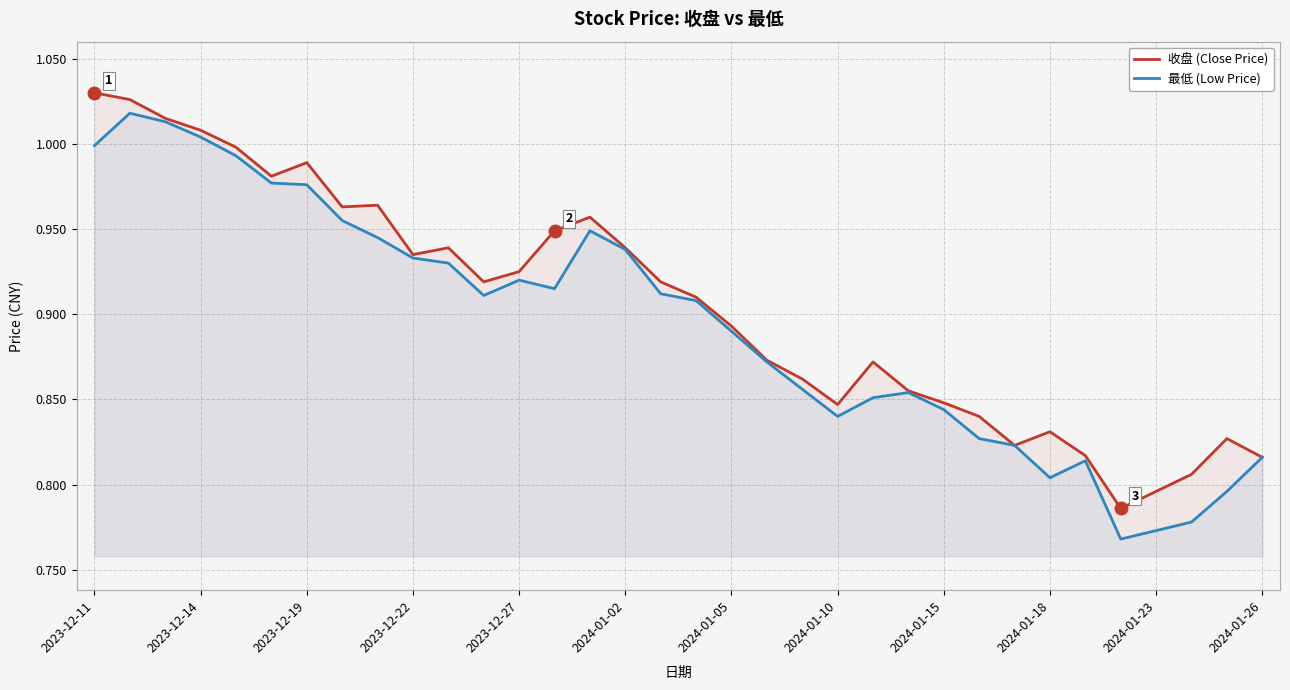

What is the sum of all 最低 (Low Price) values?

30.4